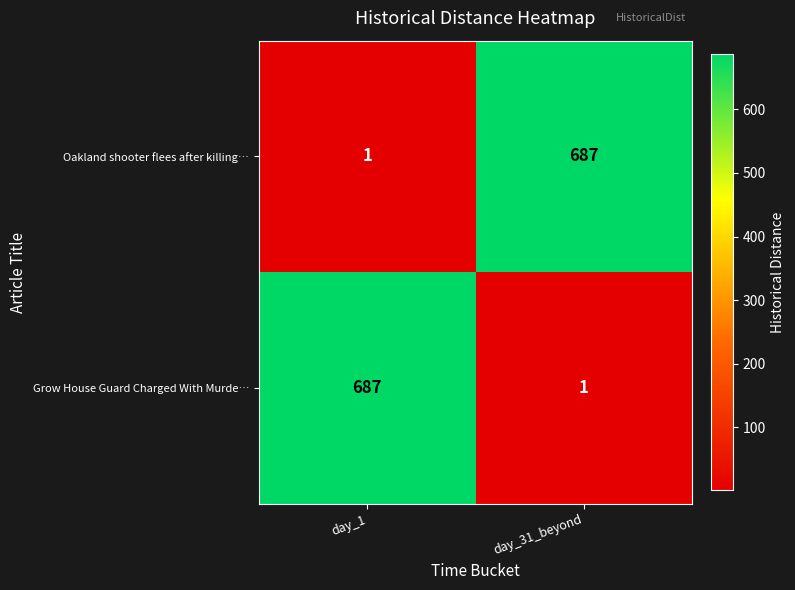

Reading left to right, extract all data points from this chart.

Oakland shooter flees after killing…: 1	687
Grow House Guard Charged With Murde…: 687	1